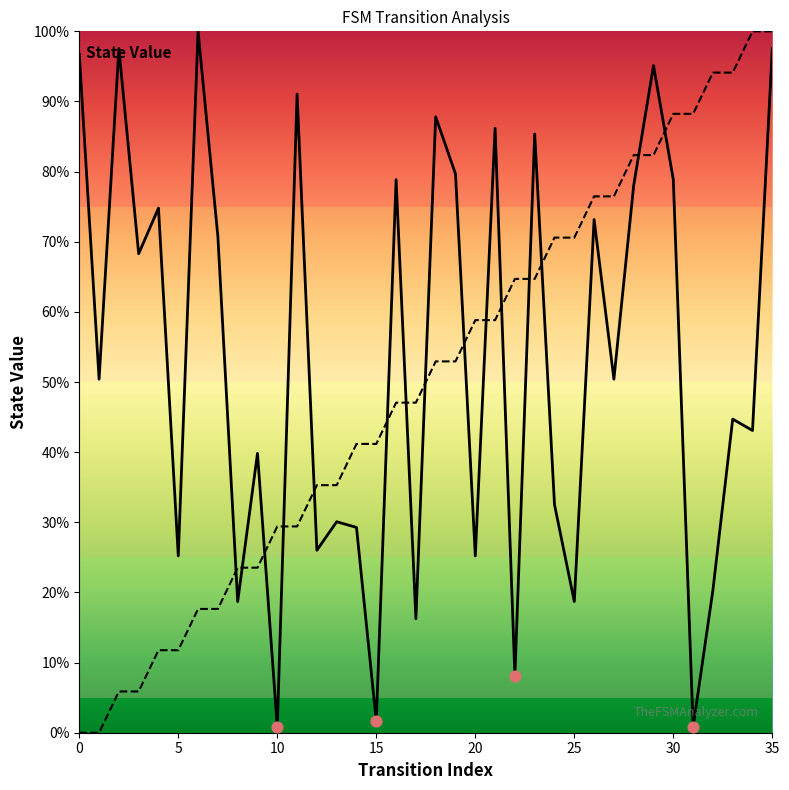

Which series contains the lowest Y value?

source_state